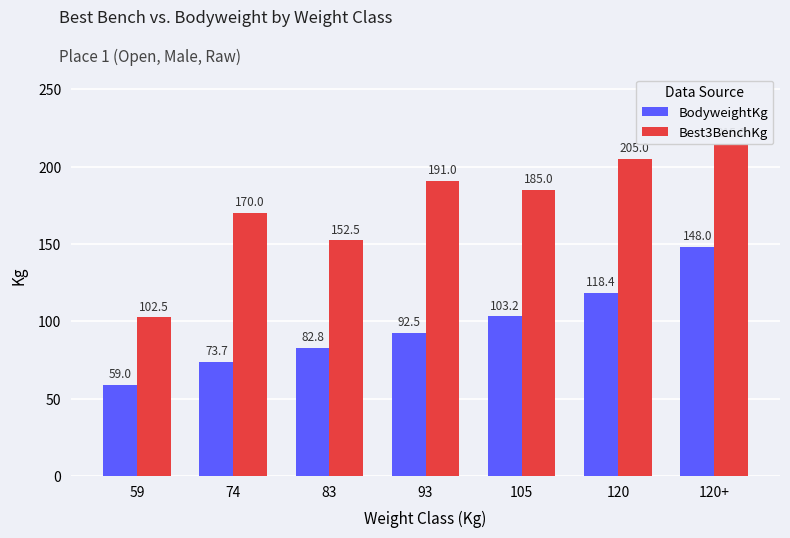

At how many categories does at least one series exceed 120?

6